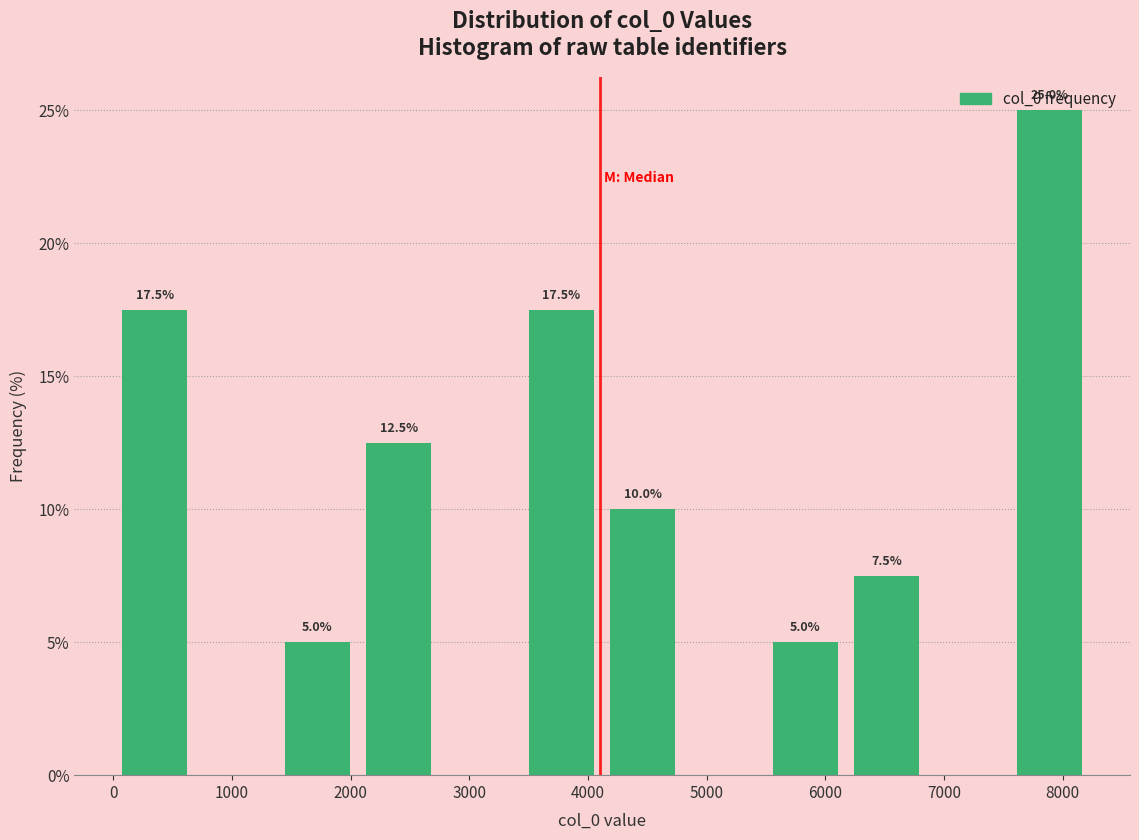

Over which range of the x-axis is the bar tallest?

7500 to 8200